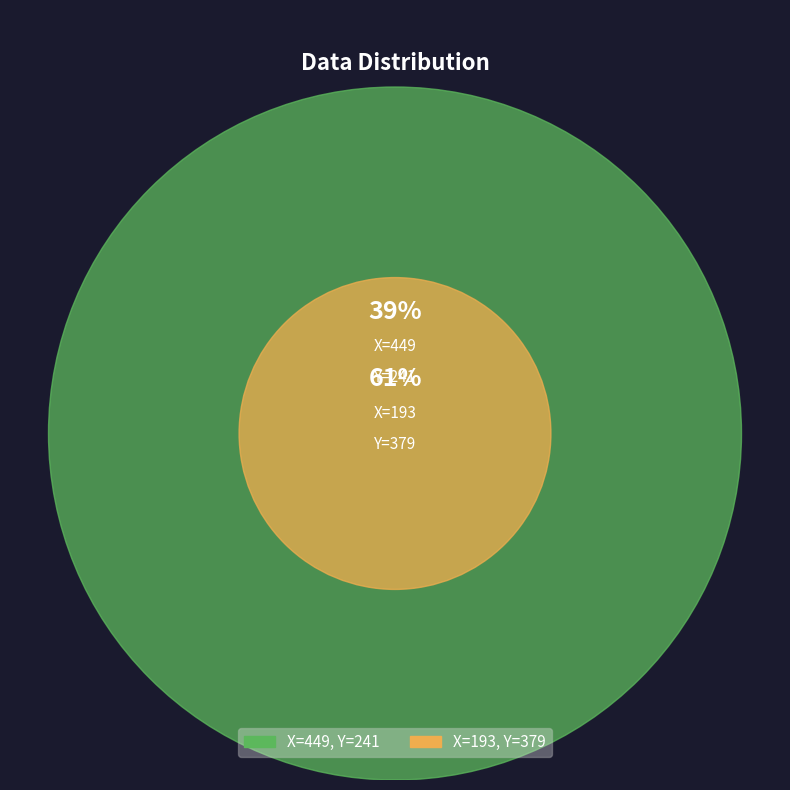

What is the smallest slice in the pie chart?

449